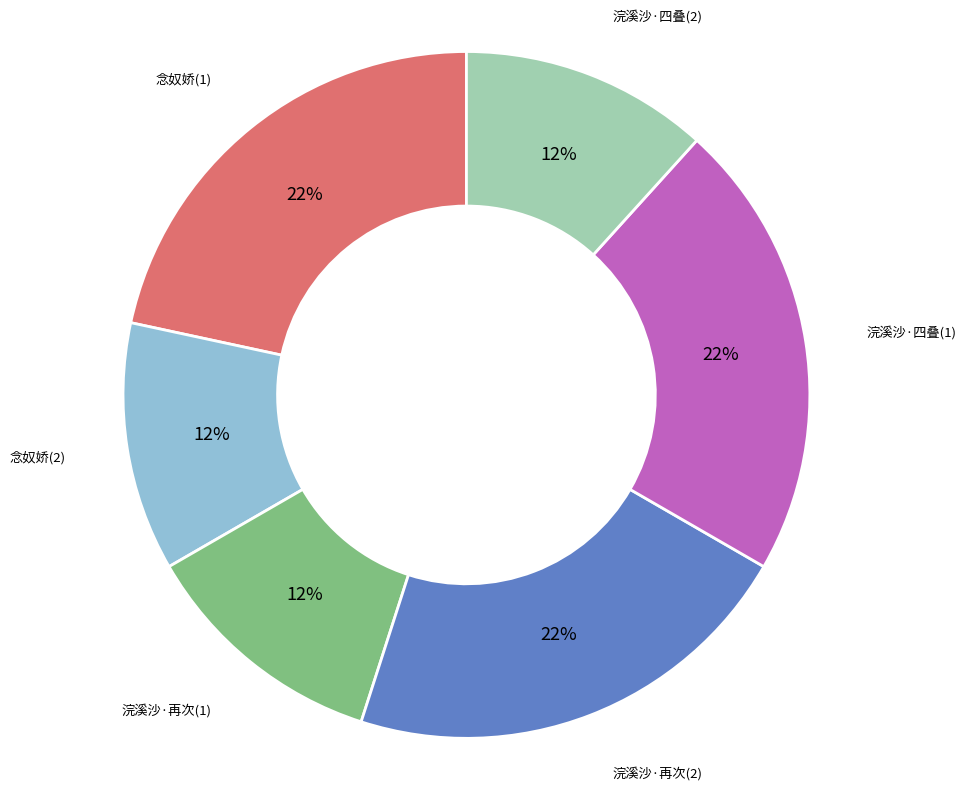

To the nearest percent, what portion does 念奴娇(1) represent?

22%